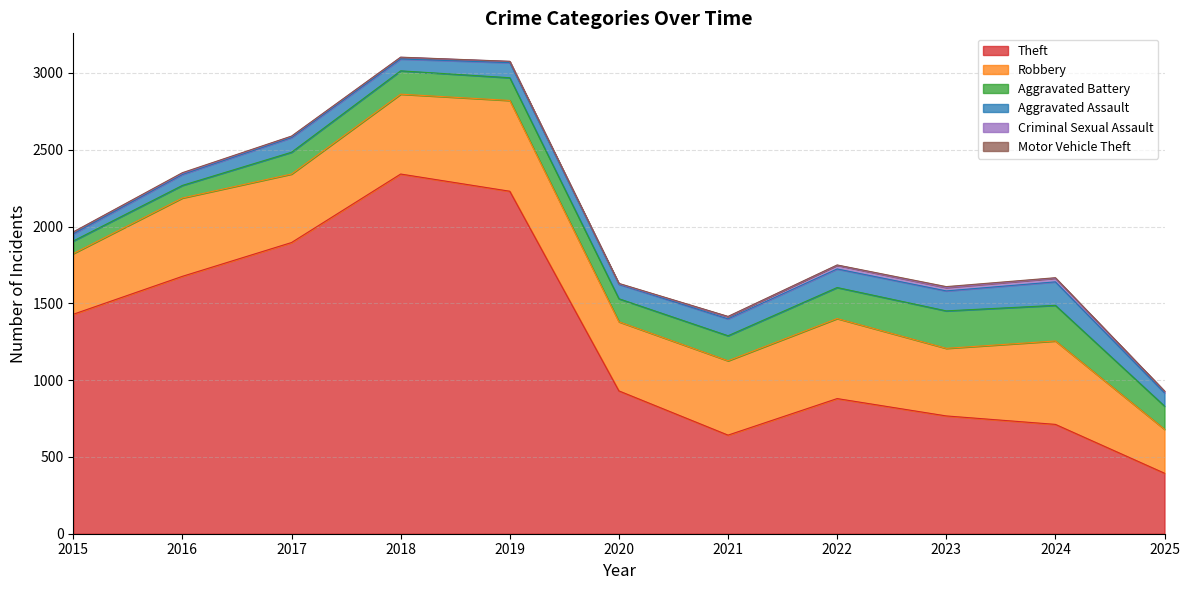

Which series has the largest total across all categories?

Theft